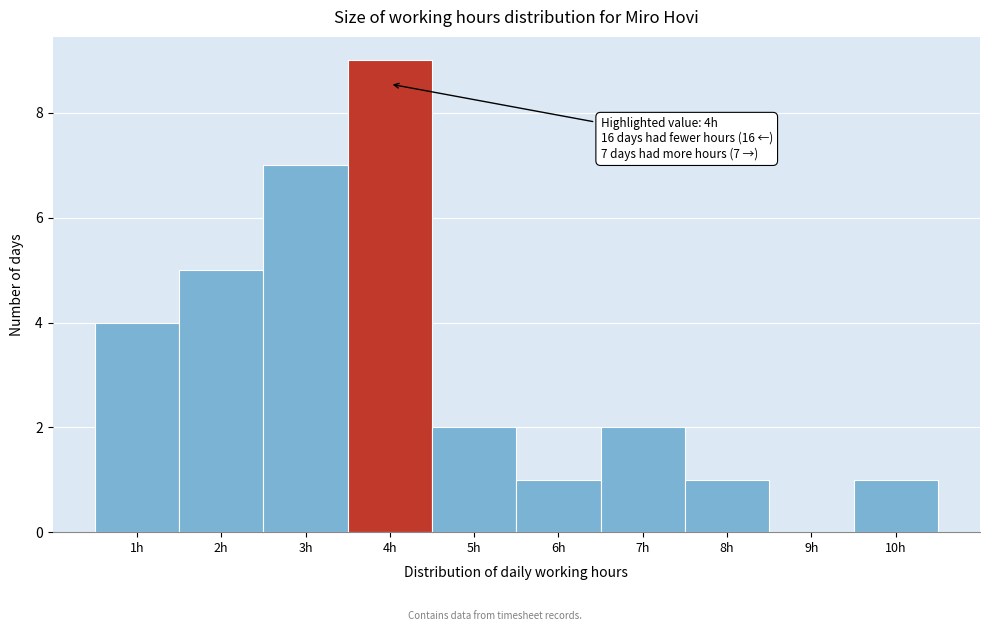

Over which range of the x-axis is the bar tallest?

3.5 to 4.5